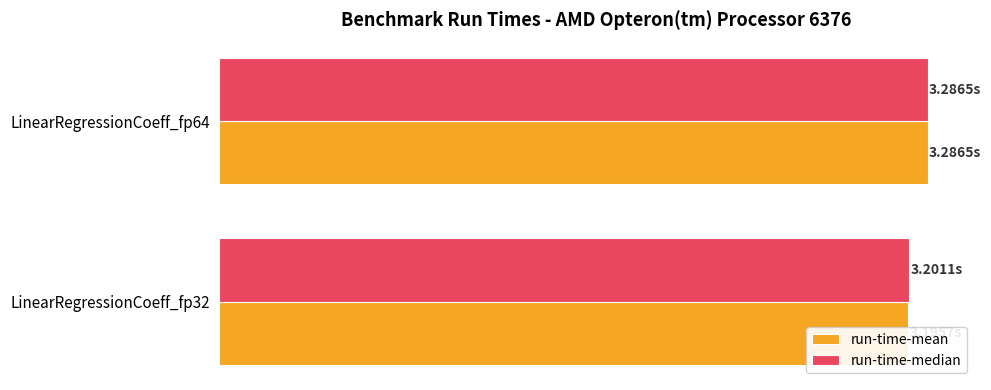

What is the value of the run-time-median bar at the 2nd from the left?

3.3